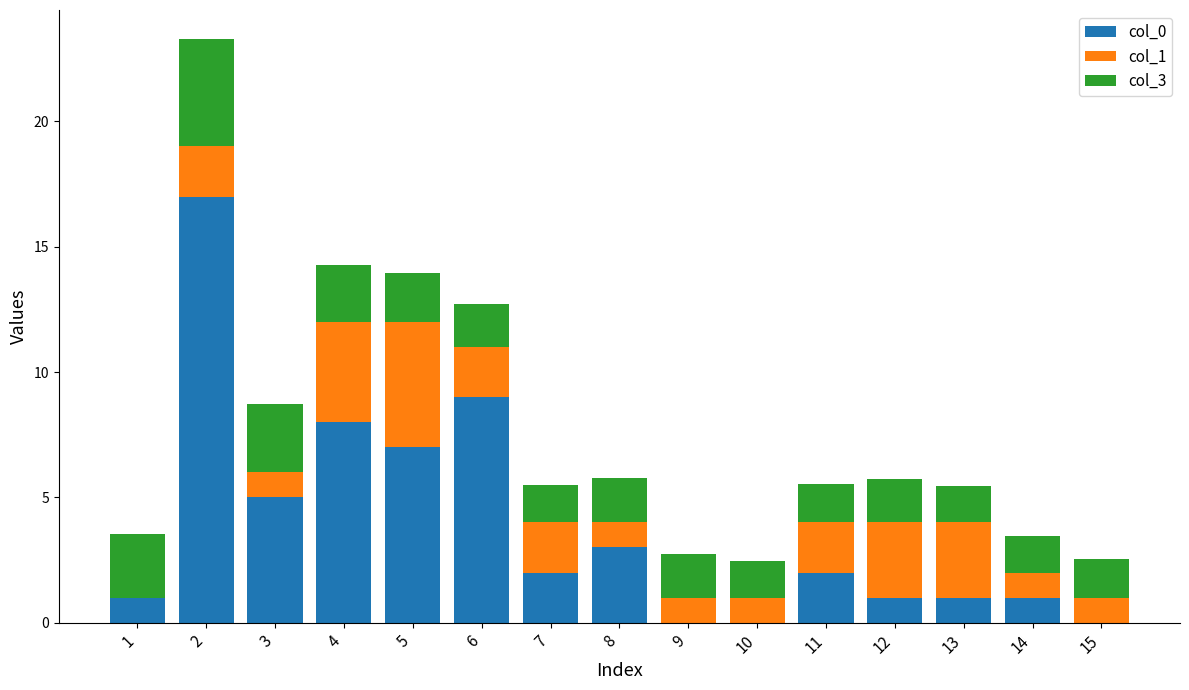

What are all the series names shown in the legend?

col_0, col_1, col_3